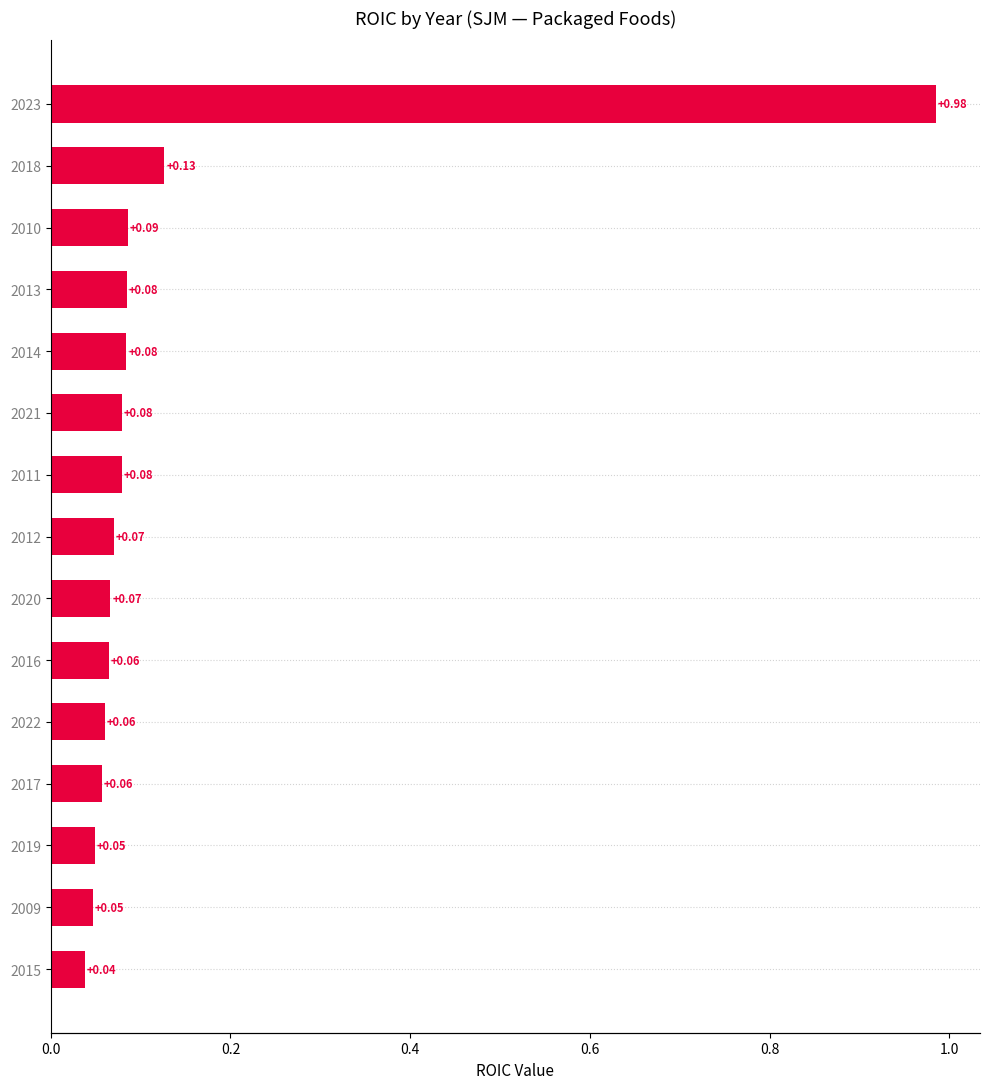

The chart shows a value of 0.0 at 2016. True or false?

False